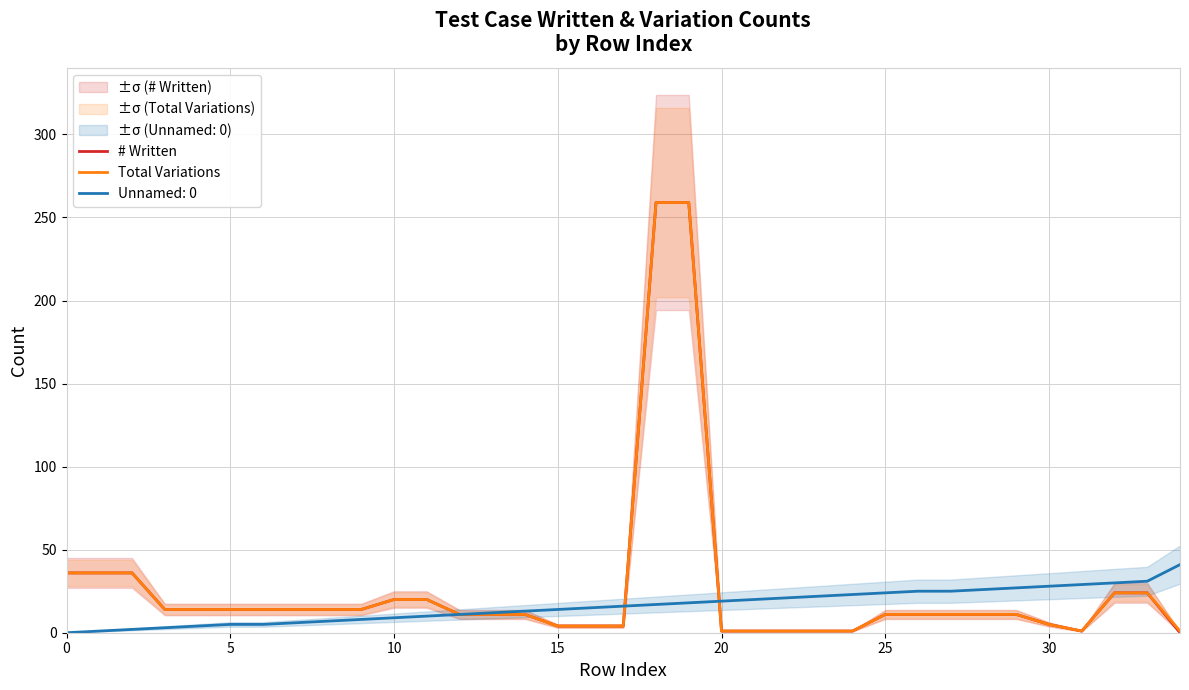

How many lines are shown in the chart?

2